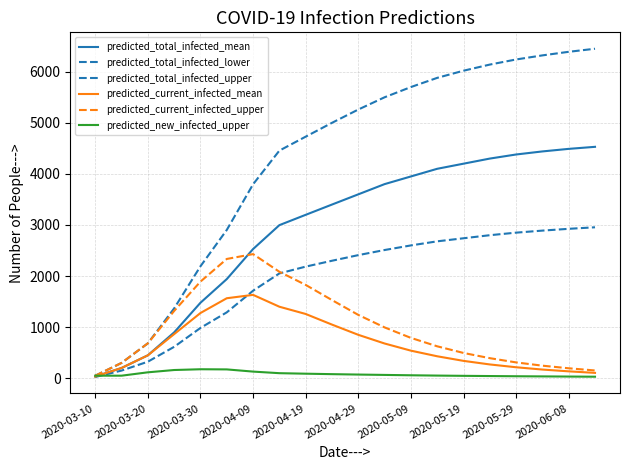

What is the maximum value for predicted_total_infected_mean?

4530